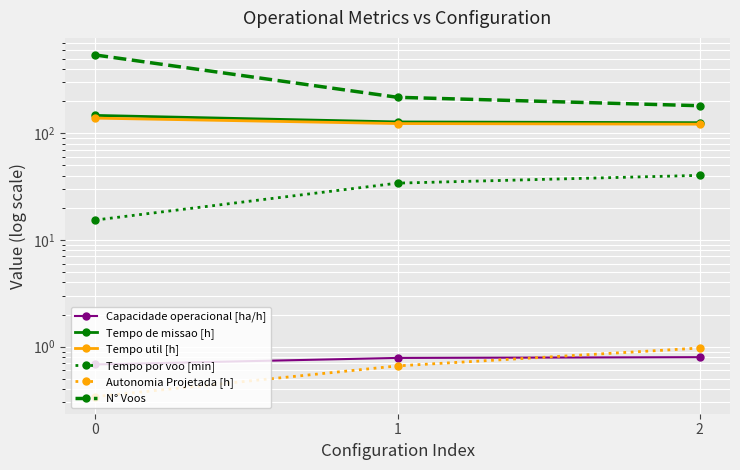

What is the spread (max minus min) of values at 2?

180.2